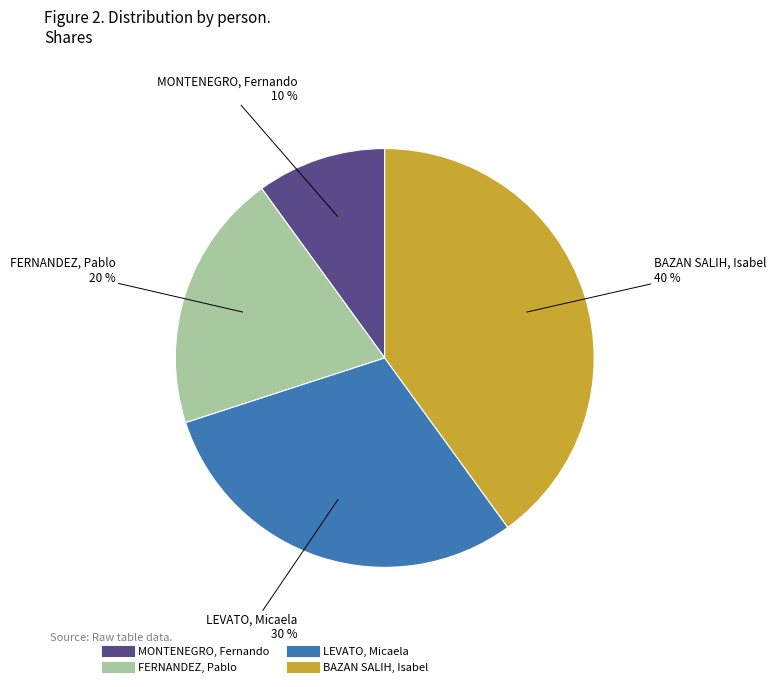

Do FERNANDEZ, Pablo and BAZAN SALIH, Isabel together represent more than half of the pie?

Yes